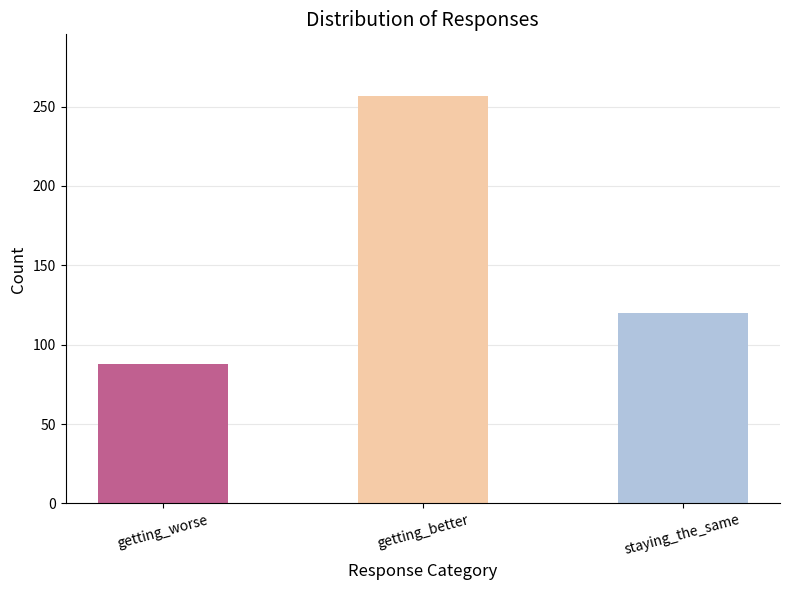

Reading left to right, transcribe all the data shown in this chart.

88	257	120